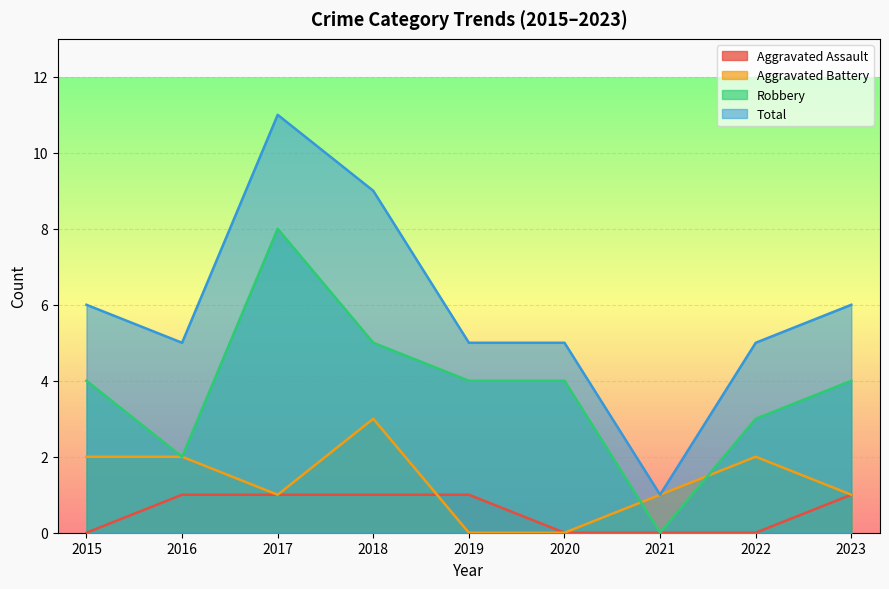

Between 2015 and 2020, which series saw the biggest shift?

Aggravated Battery